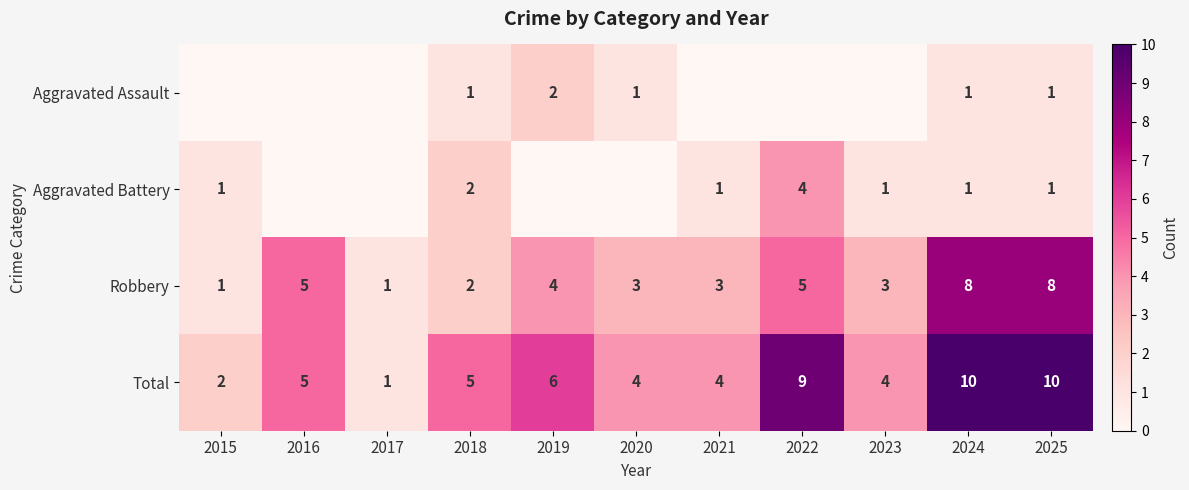

What is the total value across all series at 2015?

4